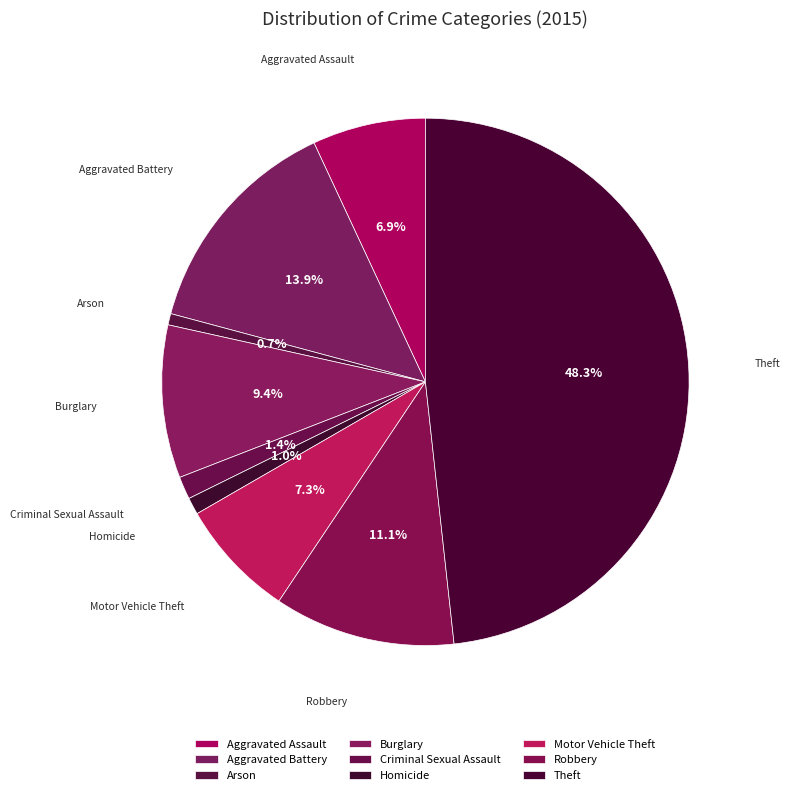

Count the number of slices in the pie.

9